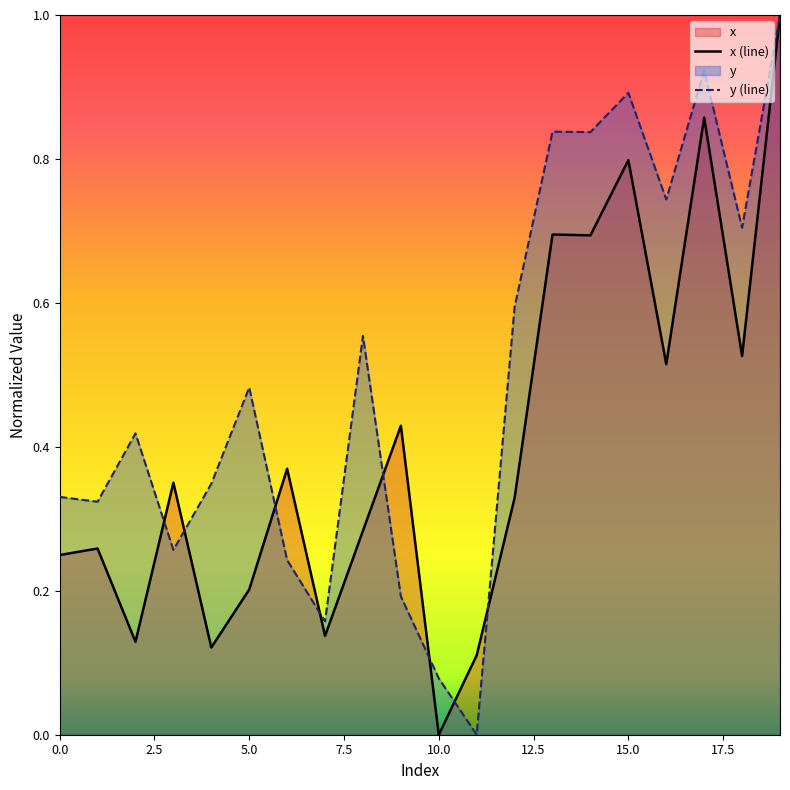

What is the approximate value of x at 7?

0.1